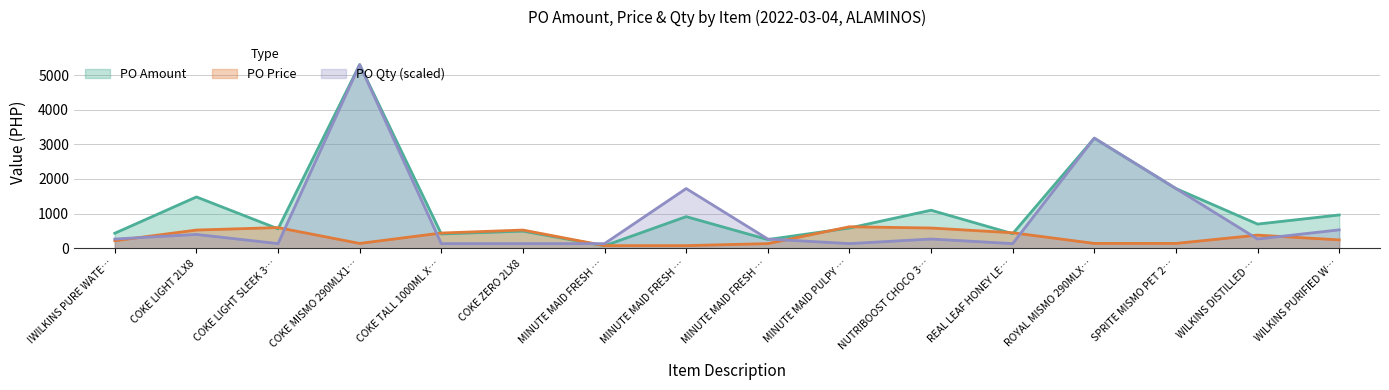

Which series ends up on top after the final intersection of PO Amount and PO Price?

PO Amount